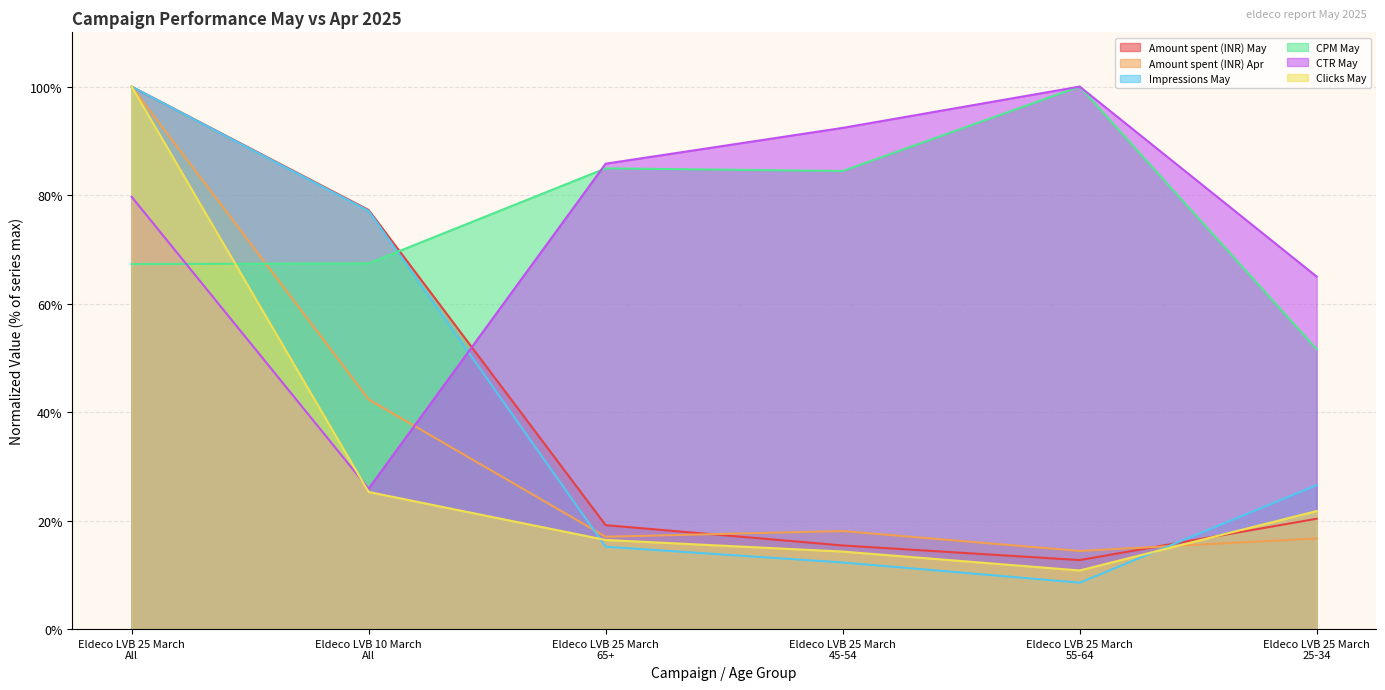

How many data points in Clicks May are above 21?

3